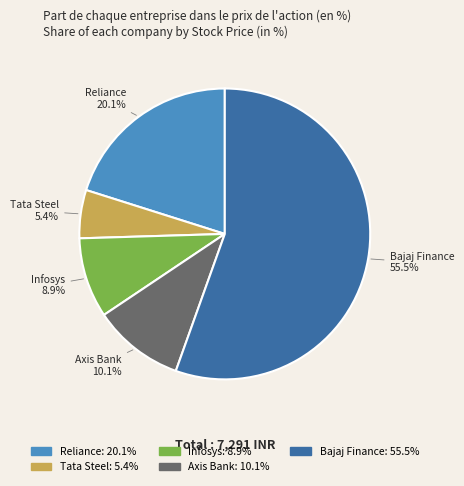

To the nearest percent, what portion does Tata Steel represent?

5%